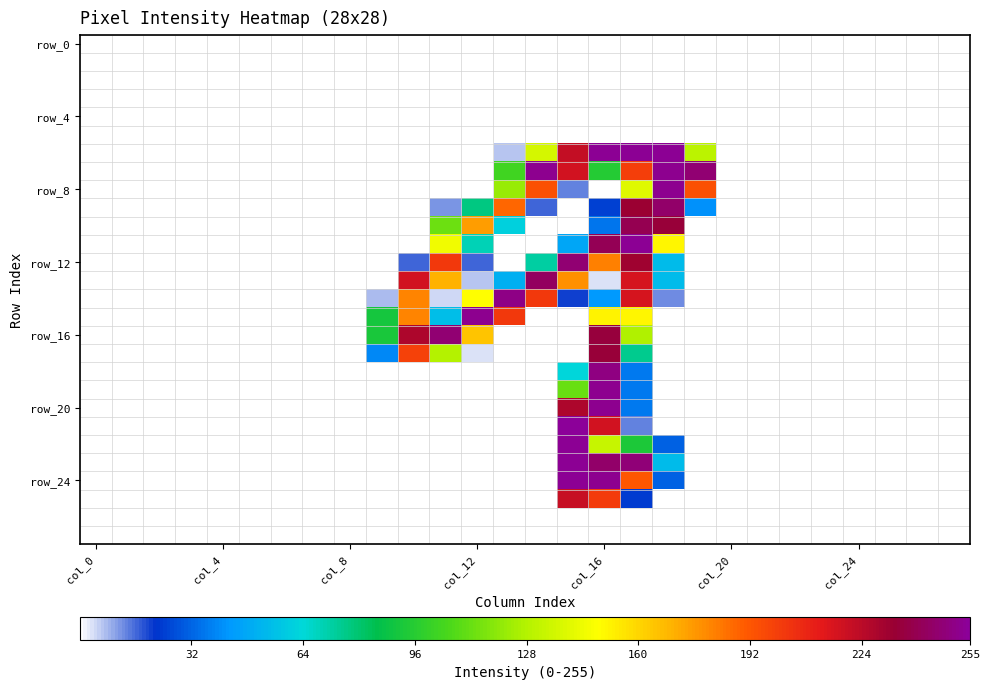

At which category is the sum across all series the highest?

col_16